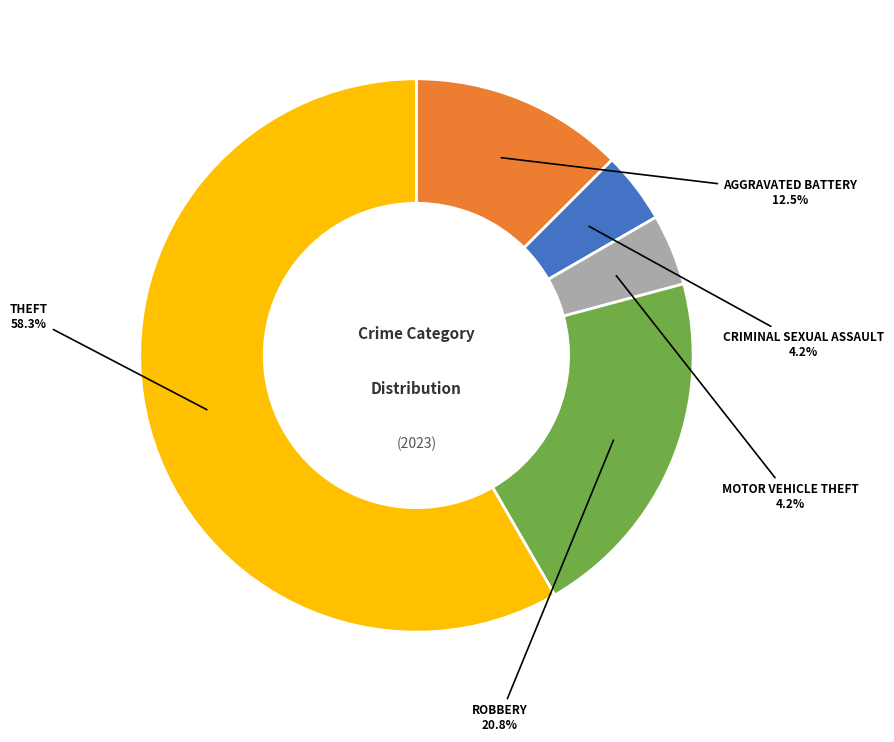

Is there a majority slice in this chart?

Yes